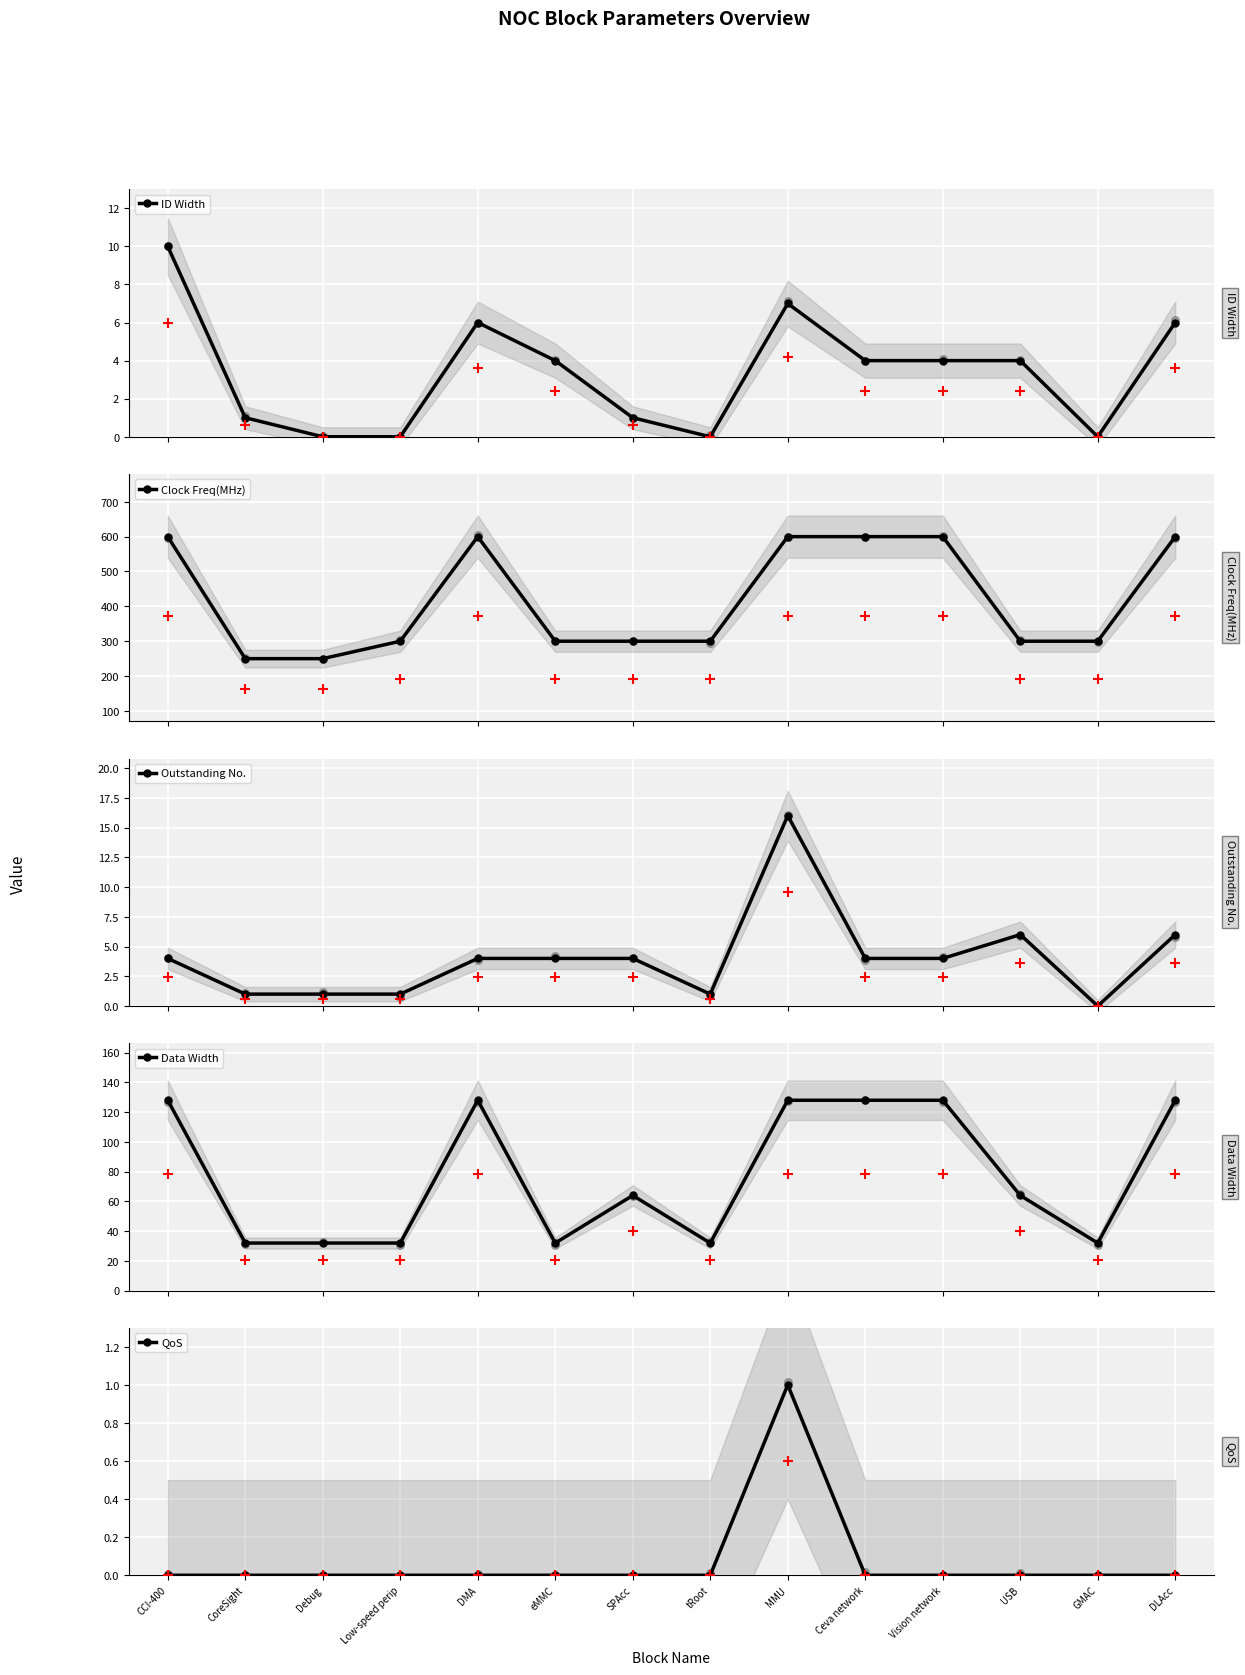

Which series has the largest total across all categories?

Clock Freq(MHz)